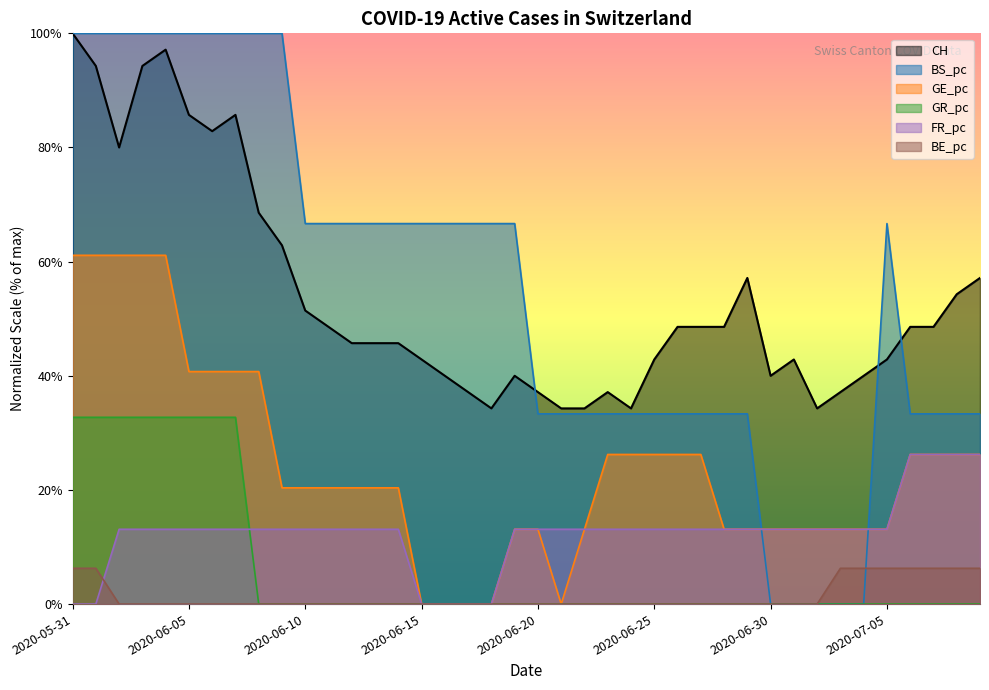

The BE_pc series shows 3.0 at 2020-07-07. True or false?

False